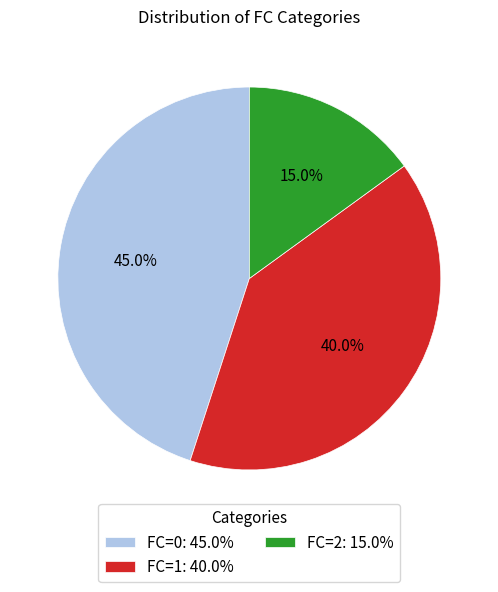

To the nearest percent, what portion does FC=2 represent?

15%